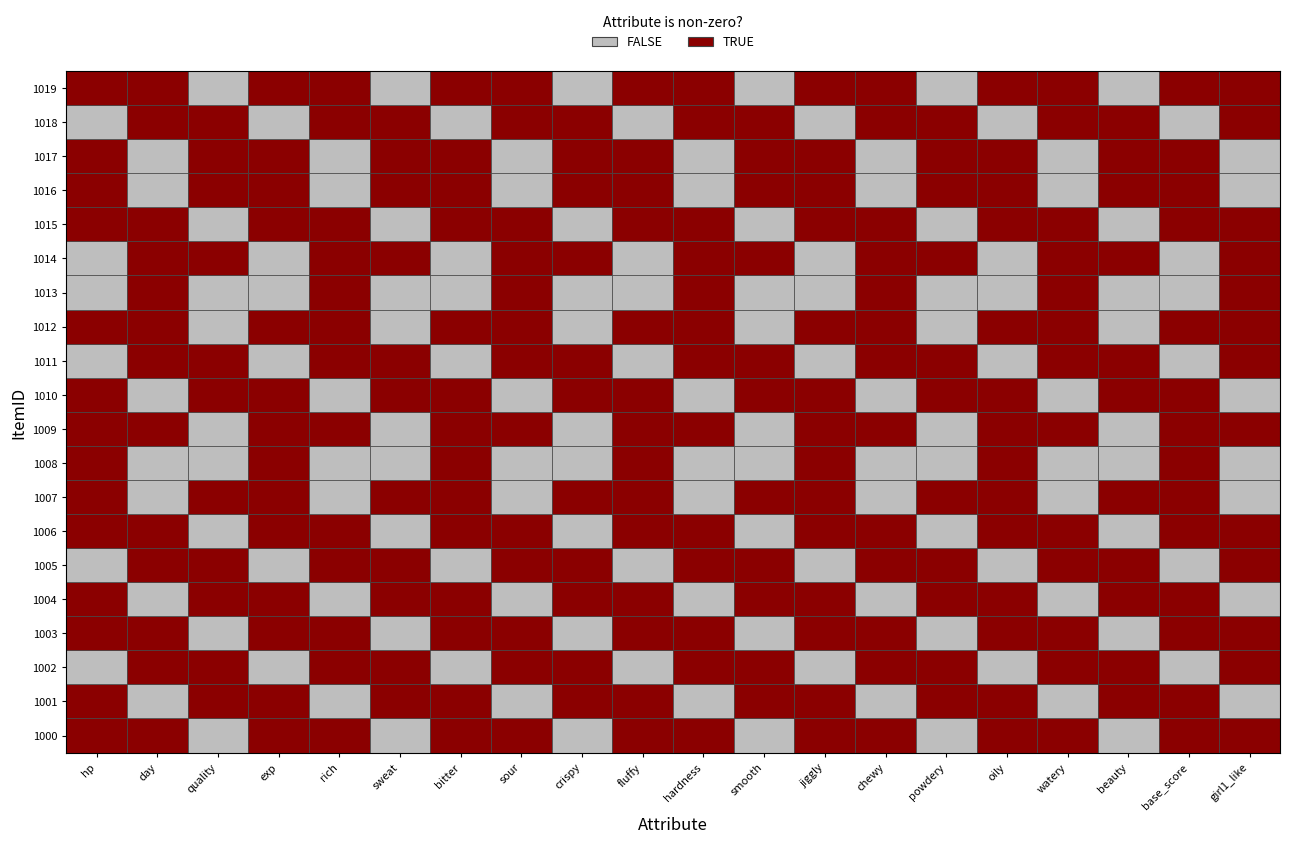

Reading left to right, what are all the values shown in this chart?

1000: 0	0	0	0	0	0	0	0	0	0	0	0	0	0	0	0	0	0	0	0
1001: 0	0	0	0	0	0	0	0	0	0	0	0	0	0	0	0	0	0	0	0
1002: 0	0	0	0	0	0	0	0	0	0	0	0	0	0	0	0	0	0	0	0
1003: 0	0	0	0	0	0	0	0	0	0	0	0	0	0	0	0	0	0	0	0
1004: 0	0	0	0	0	0	0	0	0	0	0	0	0	0	0	0	0	0	0	0
1005: 0	0	0	0	0	0	0	0	0	0	0	0	0	0	0	0	0	0	0	0
1006: 0	0	0	0	0	0	0	0	0	0	0	0	0	0	0	0	0	0	0	0
1007: 0	0	0	0	0	0	0	0	0	0	0	0	0	0	0	0	0	0	0	0
1008: 0	0	0	0	0	0	0	0	0	0	0	0	0	0	0	0	0	-200	0	0
1009: 0	0	0	0	0	0	0	0	0	0	0	0	0	0	0	0	0	0	0	0
1010: 0	0	0	0	0	0	0	0	0	0	0	0	0	0	0	0	0	0	0	0
1011: 0	0	0	0	0	0	0	0	0	0	0	0	0	0	0	0	0	0	0	0
1012: 0	0	0	0	0	0	0	0	0	0	0	0	0	0	0	0	0	0	0	0
1013: 0	0	0	0	0	0	0	0	0	0	0	0	0	0	0	0	0	-200	0	0
1014: 0	0	0	0	0	0	0	0	0	0	0	0	0	0	0	0	0	0	0	0
1015: 0	0	0	0	0	0	0	0	0	0	0	0	0	0	0	0	0	0	0	0
1016: 0	0	0	0	0	0	0	0	0	0	0	0	0	0	0	0	0	0	0	0
1017: 0	0	0	0	0	0	0	0	0	0	0	0	0	0	0	0	0	0	0	0
1018: 0	0	0	0	0	0	0	0	0	0	0	0	0	0	0	0	0	0	0	0
1019: 0	0	0	0	0	0	0	0	0	0	0	0	0	0	0	0	0	0	0	0